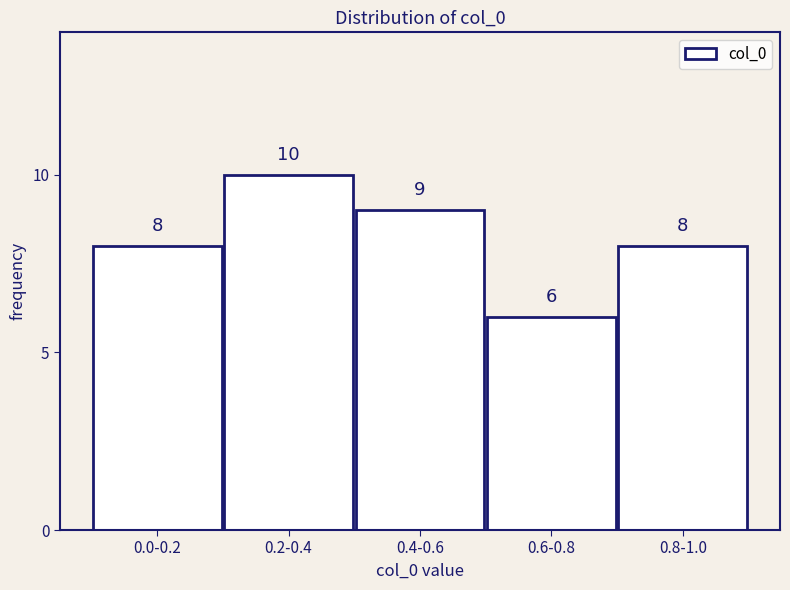

Reading right to left, extract all data points from this chart.

8	6	9	10	8